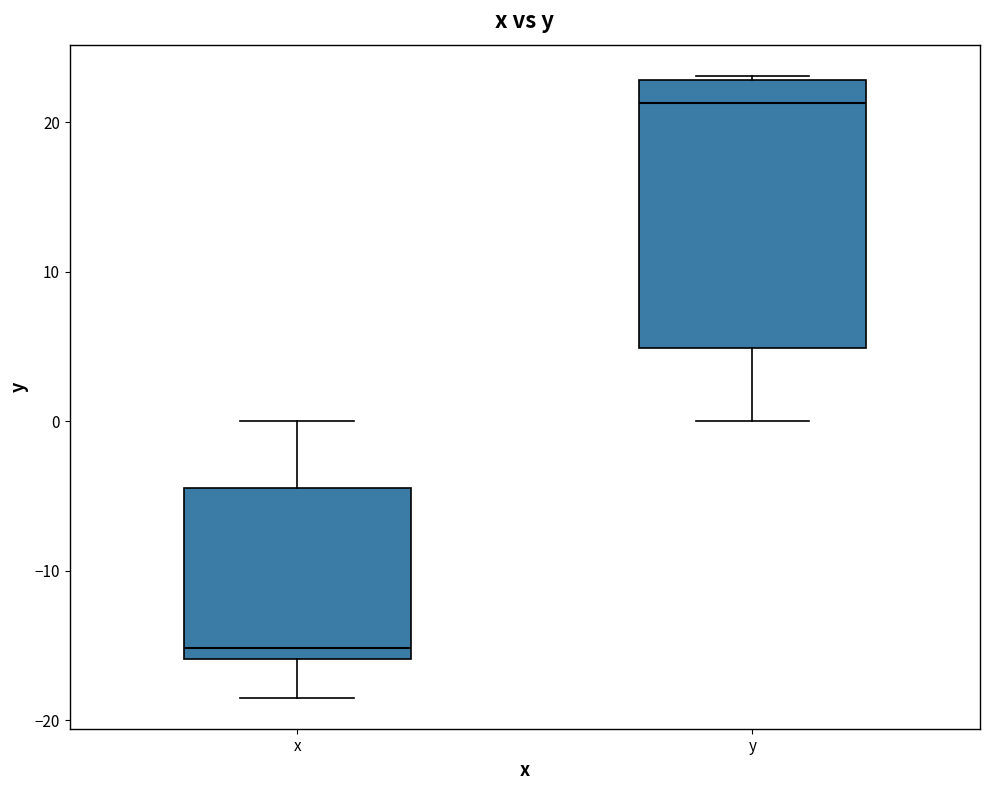

Reading left to right, transcribe this box plot: for each box, give where its median line is, the range the box spans, and where its two whiskers end, as read against the y-axis. The values are not printed on the chart, so give them approximately, as read against the axis.

x: median -15, box -16 to -4, whiskers -18 to 0
y: median 21, box 5 to 23, whiskers 0 to 23